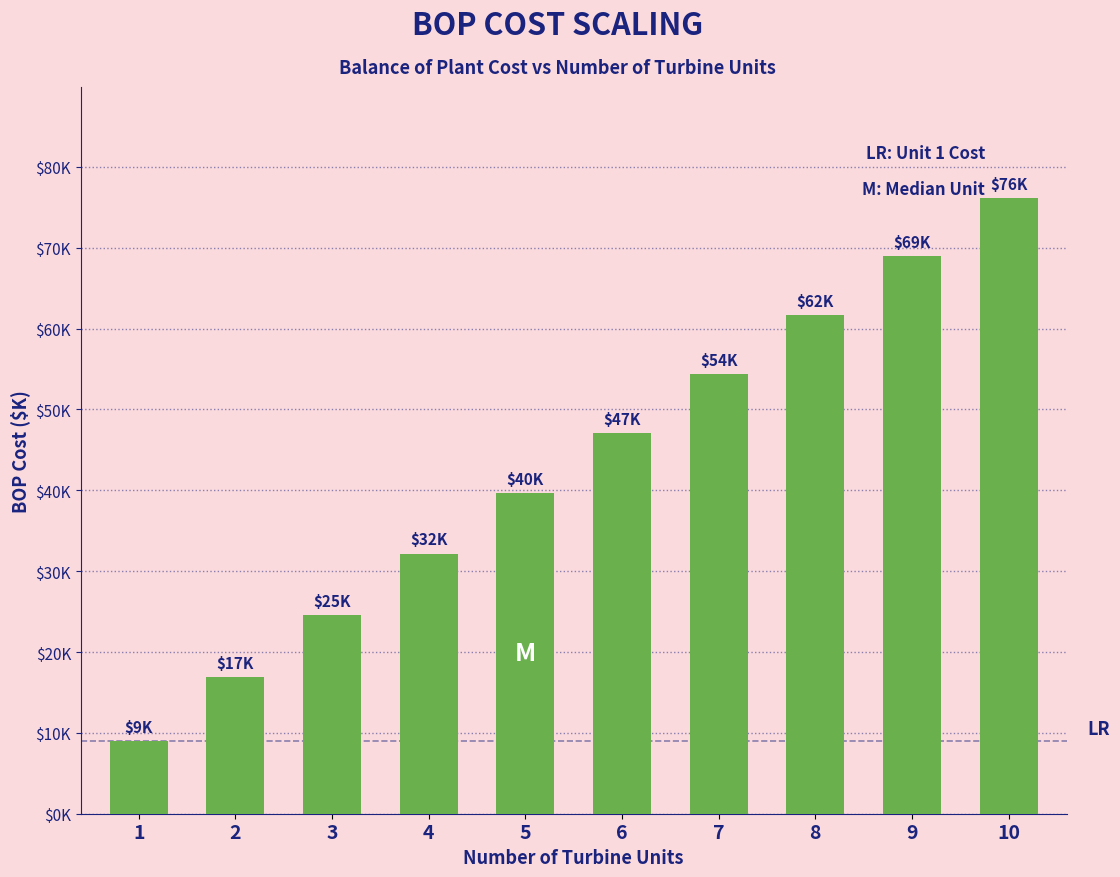

List the labels in order of value, largest first.

10, 9, 8, 7, 6, 5, 4, 3, 2, 1